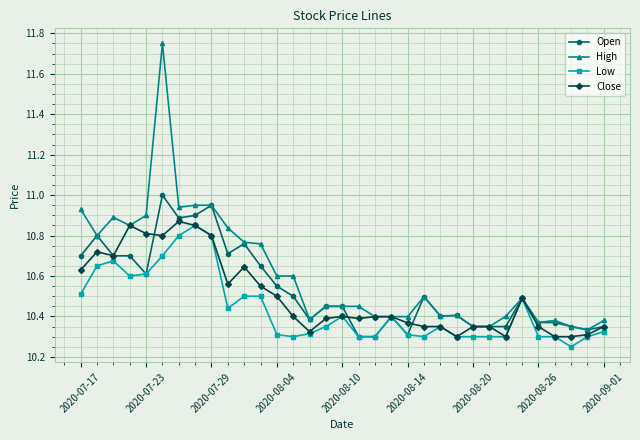

What is the sum of all Open values?

347.6